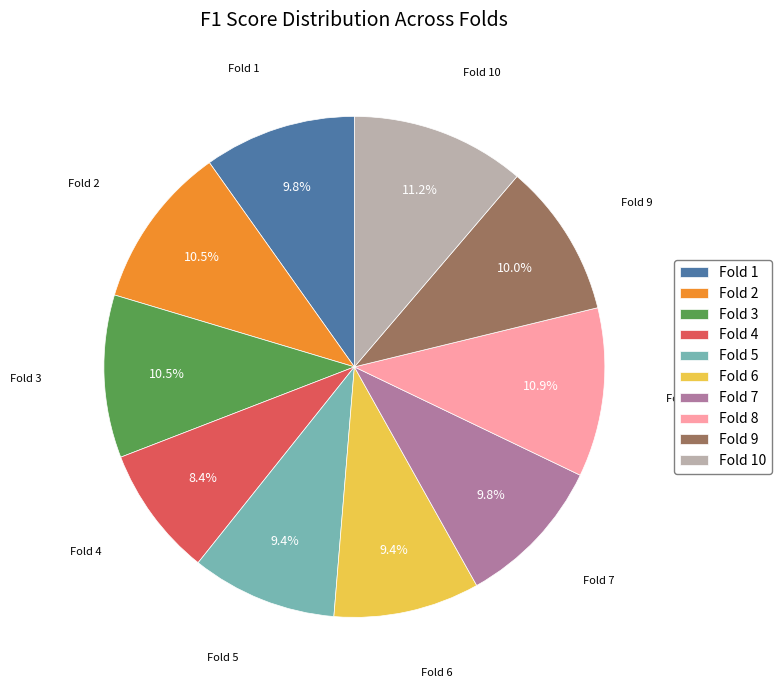

Which category has the smallest portion of the pie?

Fold 4